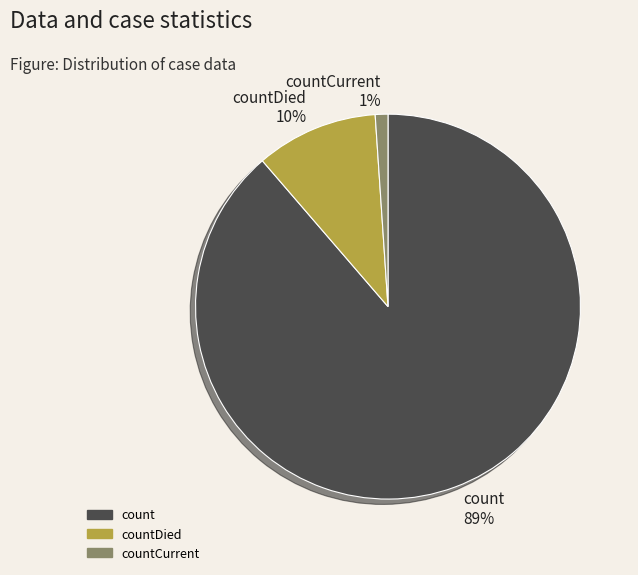

To the nearest percent, what portion does countCurrent represent?

1%